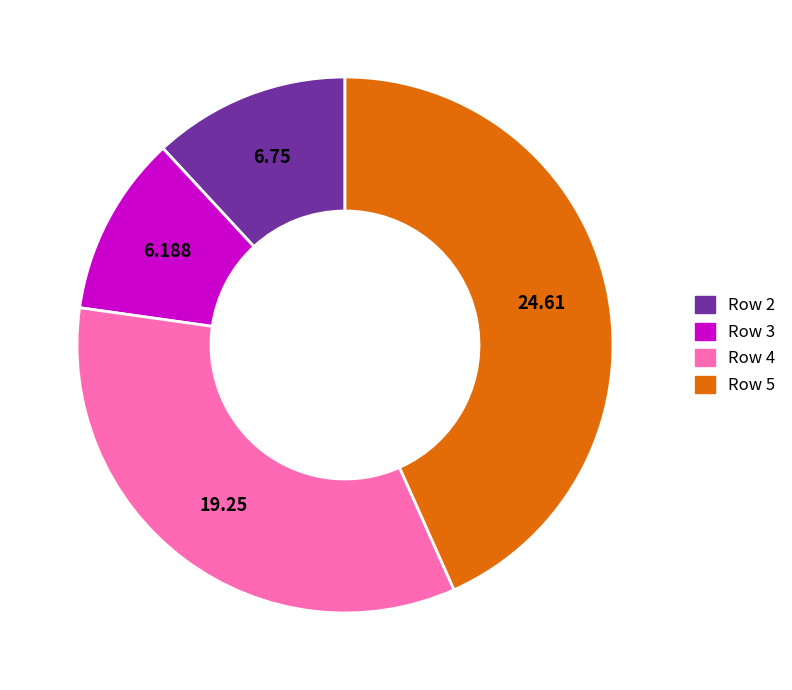

Is it true that Row 5 is 54% of the pie?

False